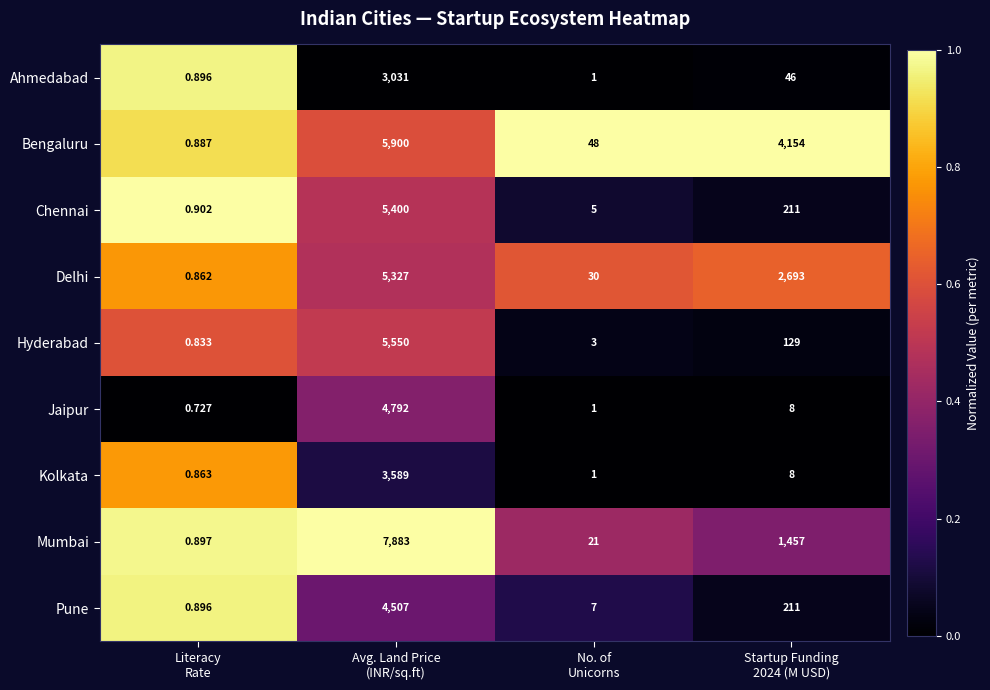

Which series has the largest total across all categories?

Bengaluru